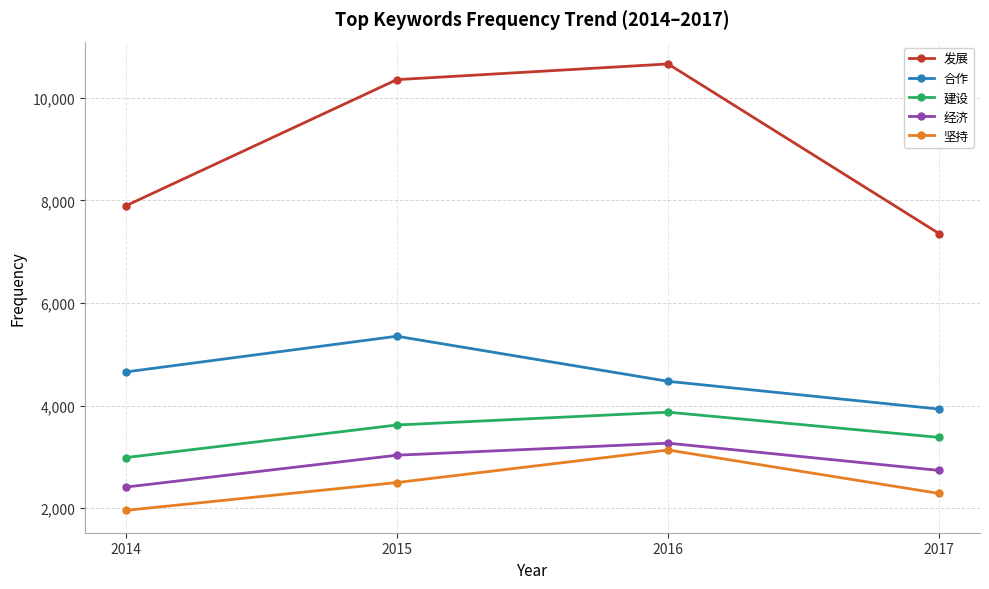

Which series changed the most between 2015 and 2017?

发展